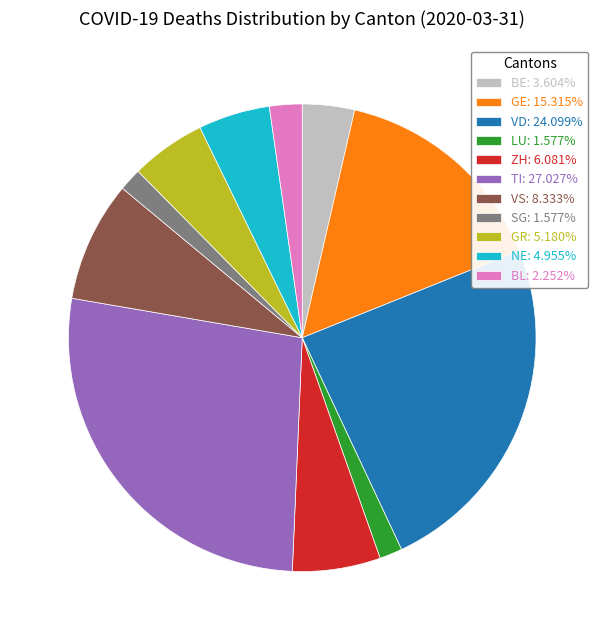

Do VS: 8.333% and TI: 27.027% together represent more than half of the pie?

No